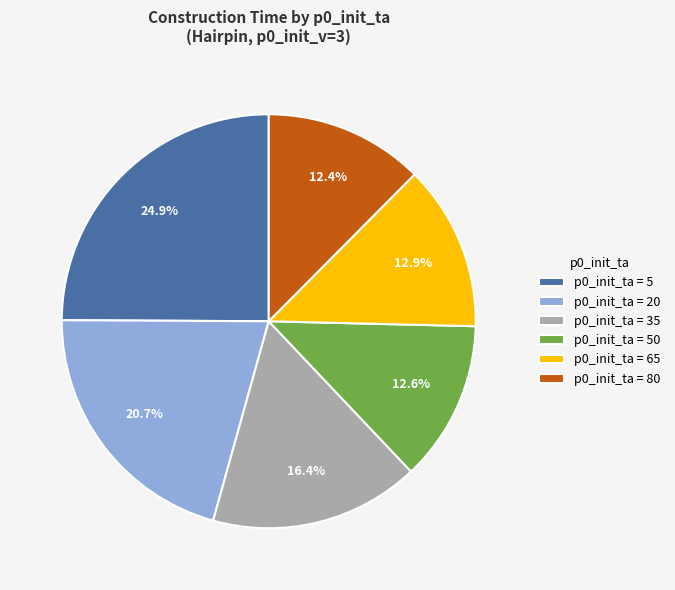

Does any single category account for the majority?

No